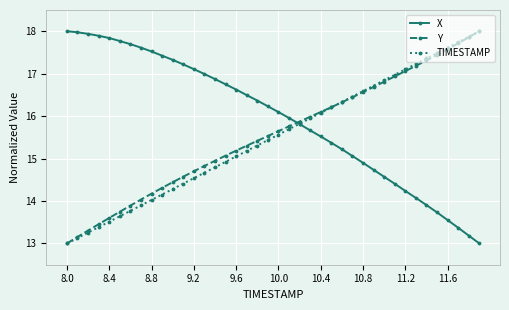

What is the minimum value shown in the chart?

13.0